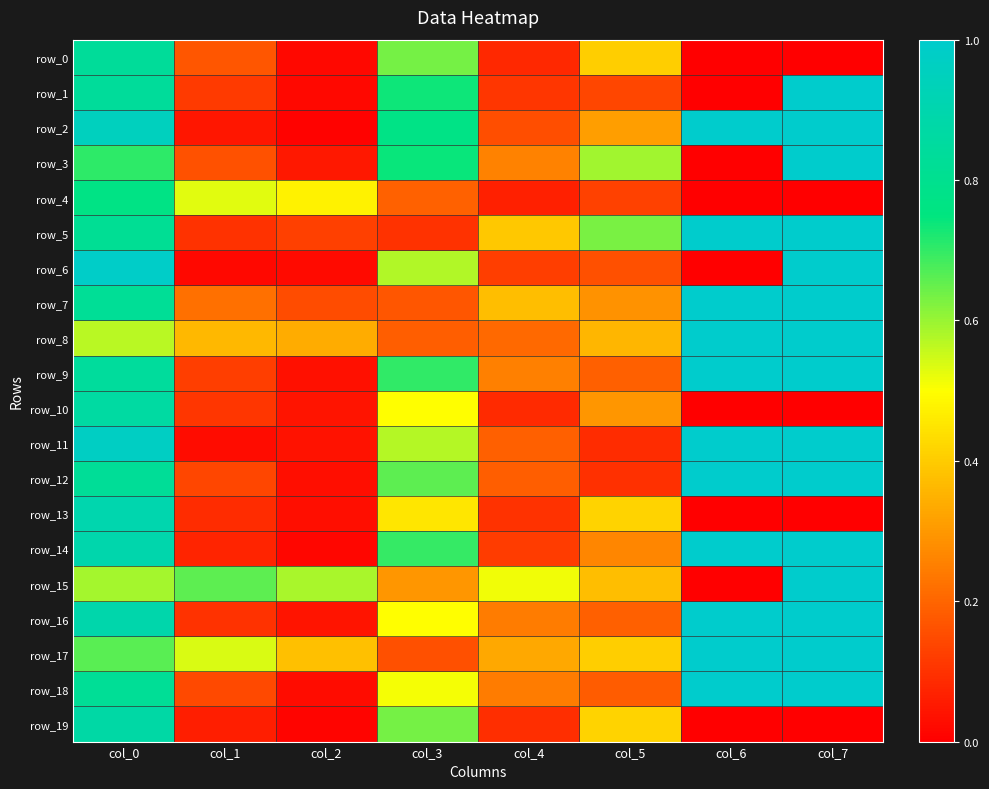

Is it true that row_15 equals 0.4 at col_5?

True